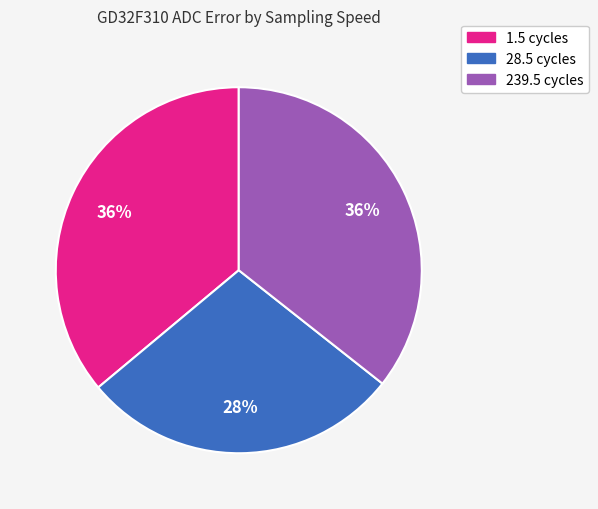

What percentage is the 28.5 cycles slice, to the nearest percent?

28%